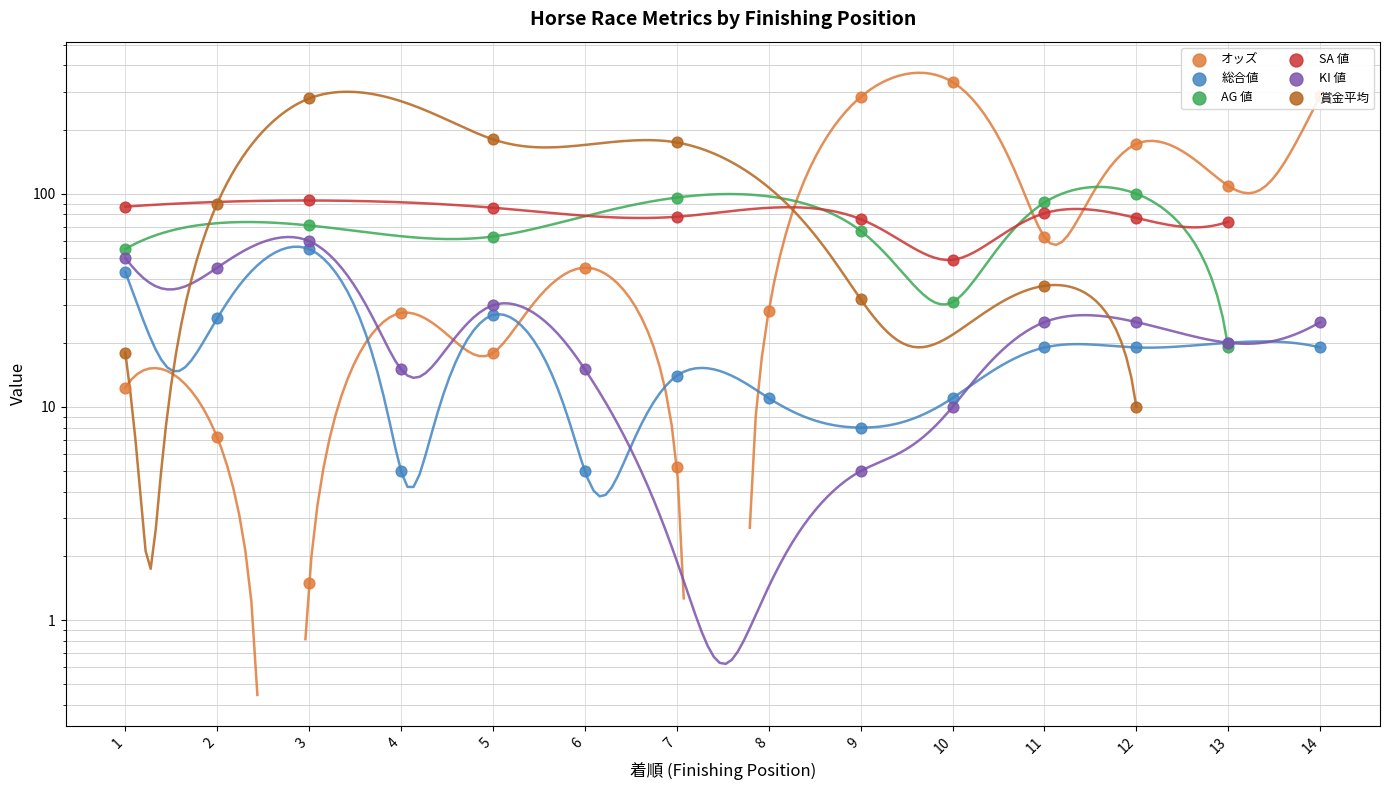

Which series reaches the maximum Y coordinate?

オッズ